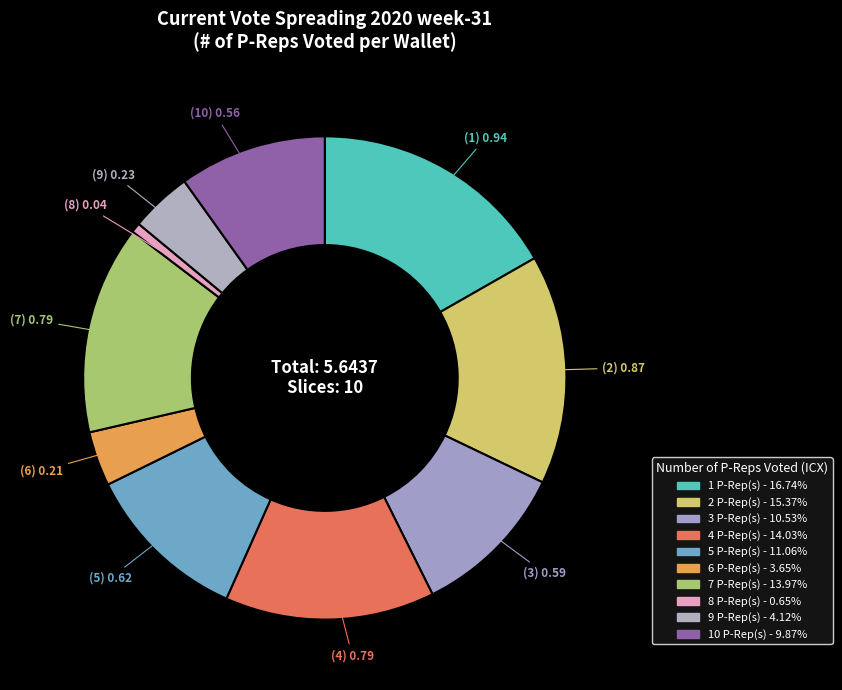

How many slices are in this pie chart?

10